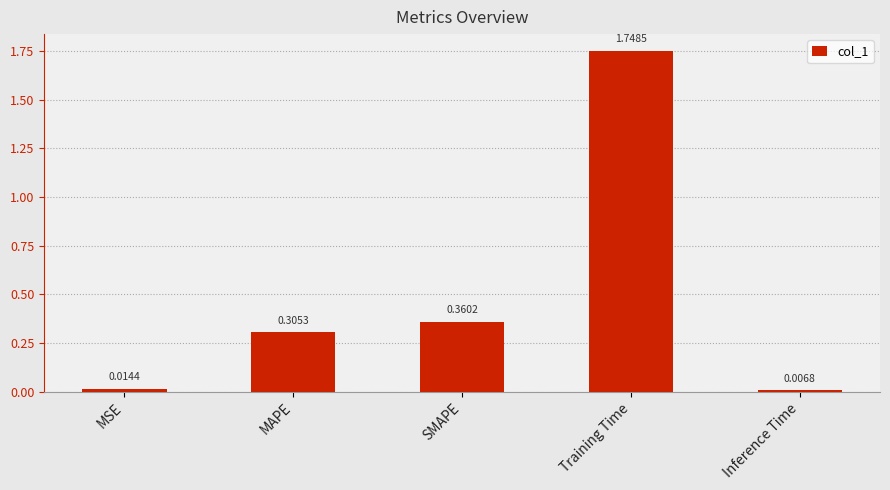

What is the label of the 5th bar from the left?

Inference Time